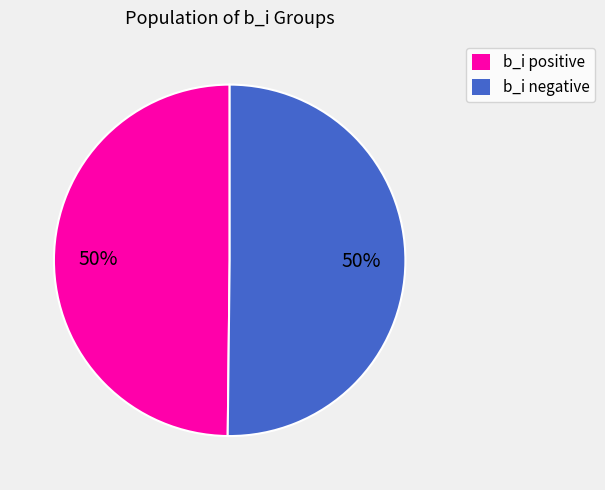

To the nearest percent, what is the average slice percentage?

50%